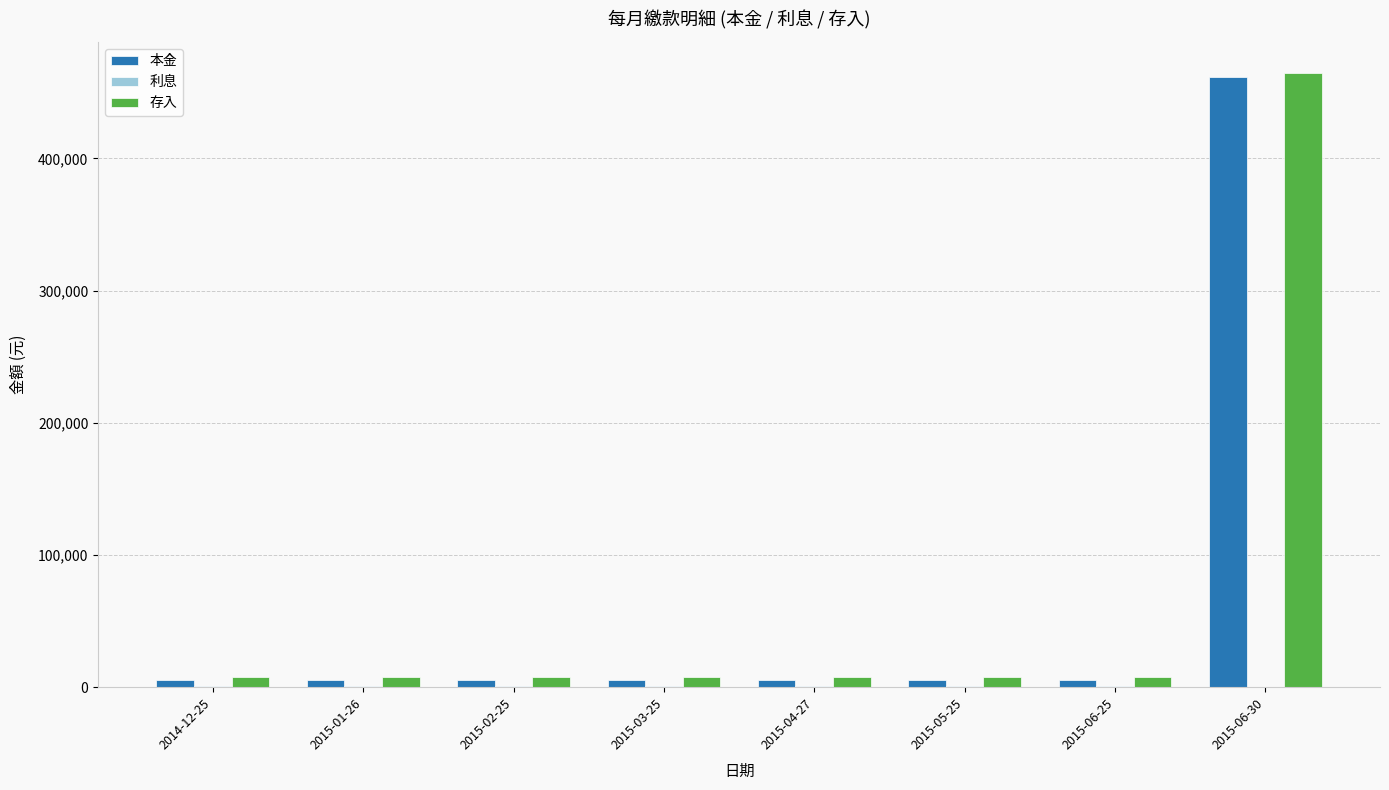

What is the highest value of the 存入 series?

465000